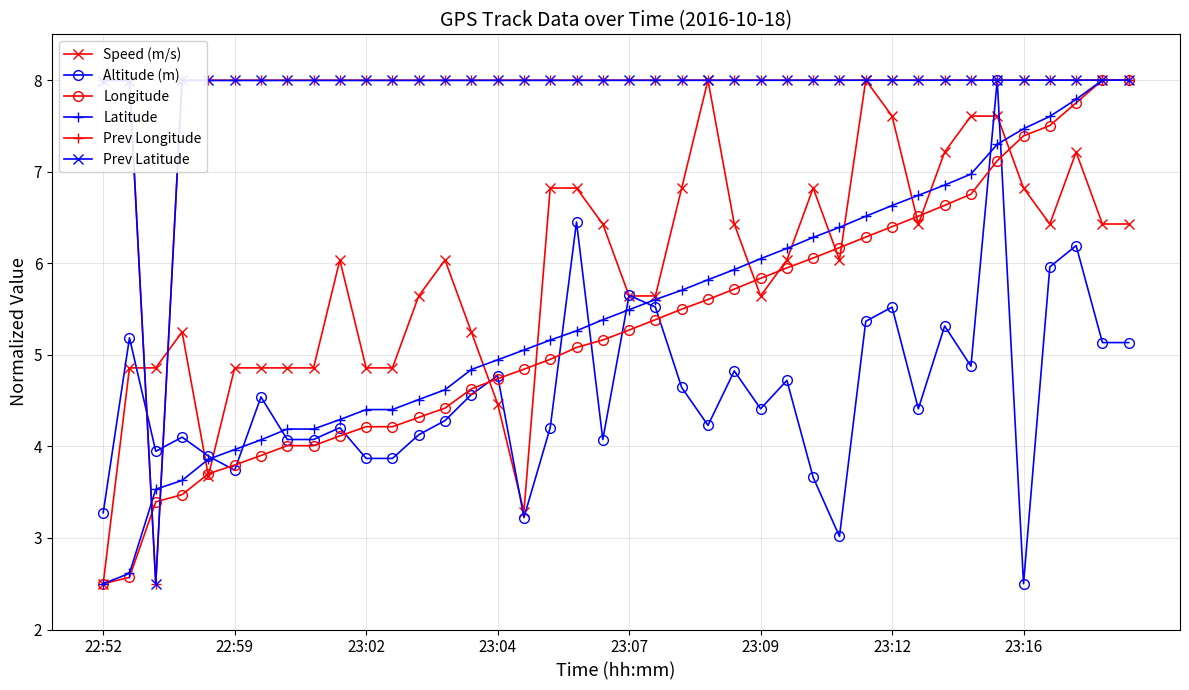

What is the lowest value of the Altitude (m) series?

2.5